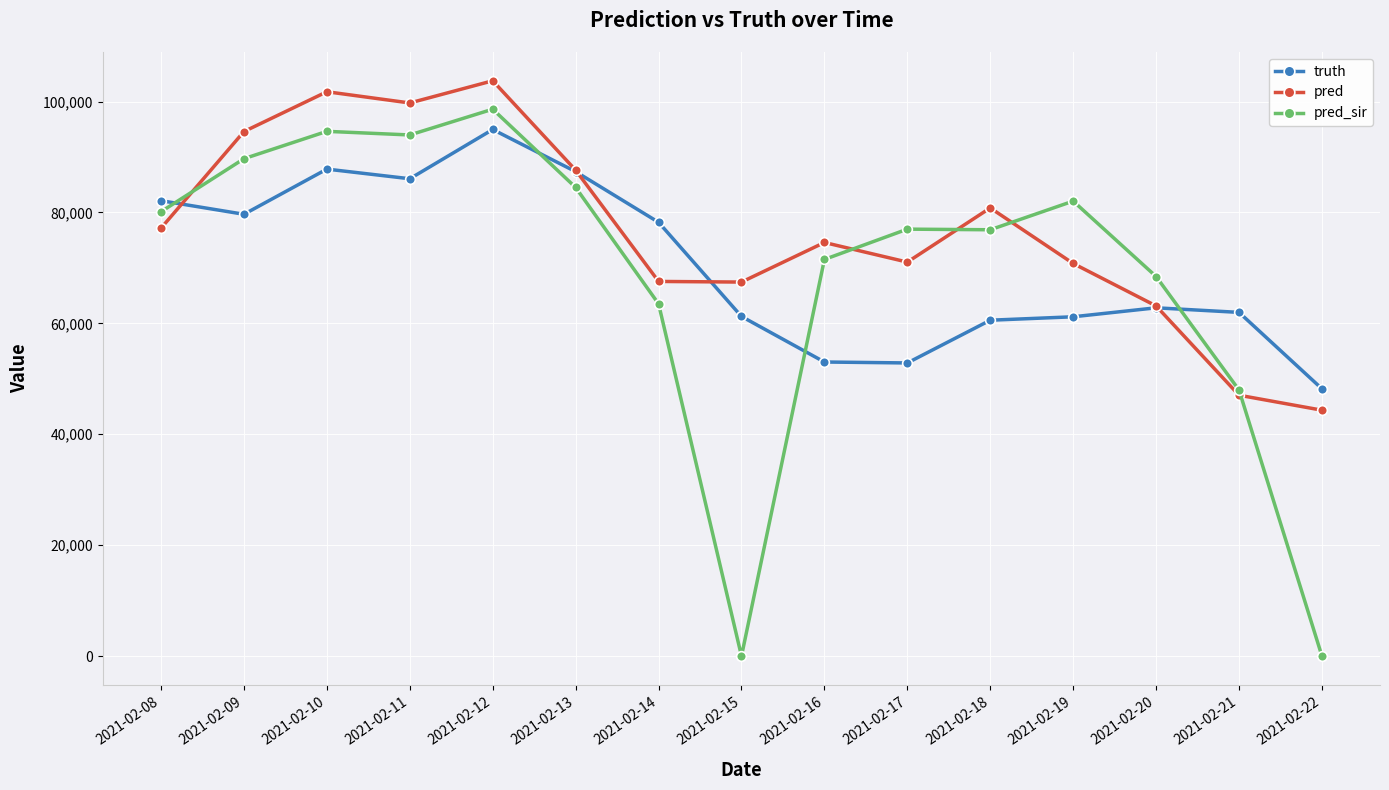

True or false: truth has more than 2 interior local peaks.

True